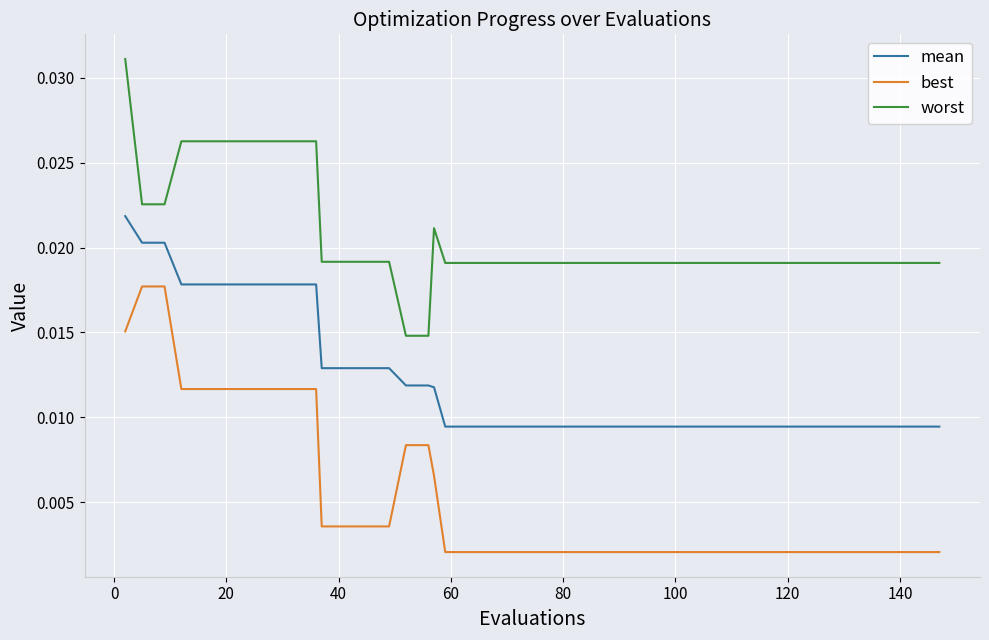

List the series in order of their peak value, lowest first.

best, mean, worst